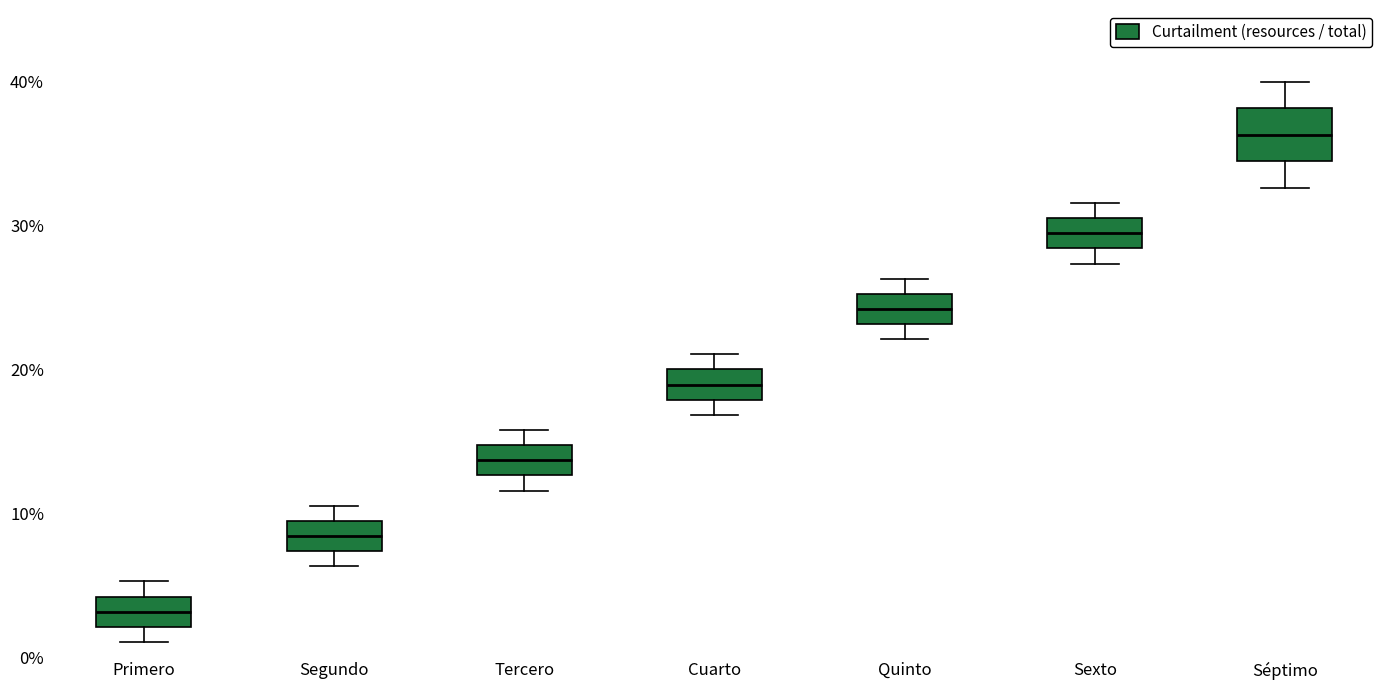

Reading left to right, transcribe this box plot: for each box, give where its median line is, the range the box spans, and where its two whiskers end, as read against the y-axis. The values are not printed on the chart, so give them approximately, as read against the axis.

Primero: median 3, box 2 to 4, whiskers 1 to 5
Segundo: median 8, box 7 to 9, whiskers 6 to 11
Tercero: median 14, box 13 to 15, whiskers 12 to 16
Cuarto: median 19, box 18 to 20, whiskers 17 to 21
Quinto: median 24, box 23 to 25, whiskers 22 to 26
Sexto: median 29, box 28 to 31, whiskers 27 to 32
Séptimo: median 36, box 34 to 38, whiskers 33 to 40